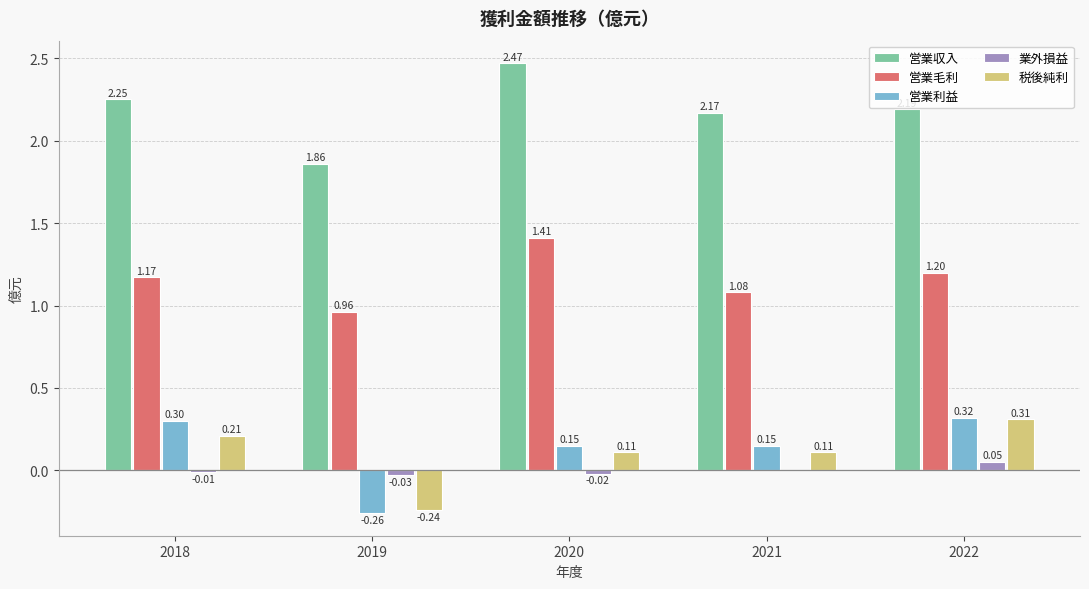

What is the sum of all 税後純利 values?

0.5